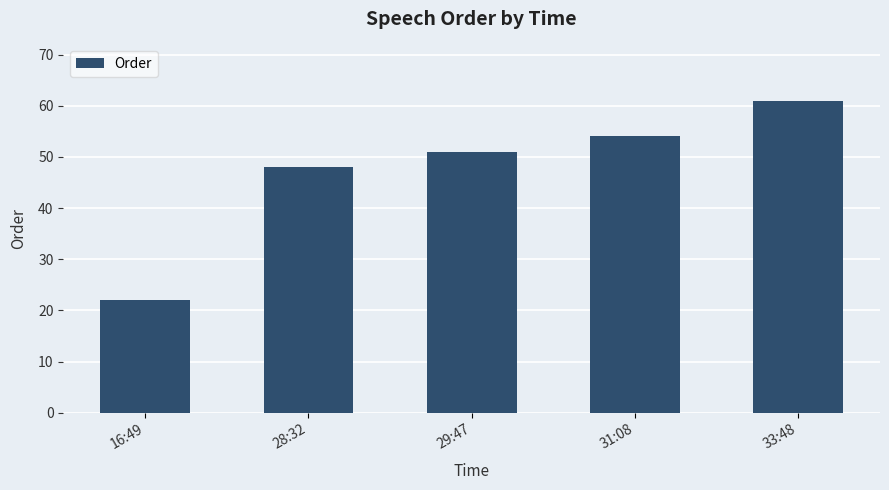

The value at 33:48 is 61. True or false?

True